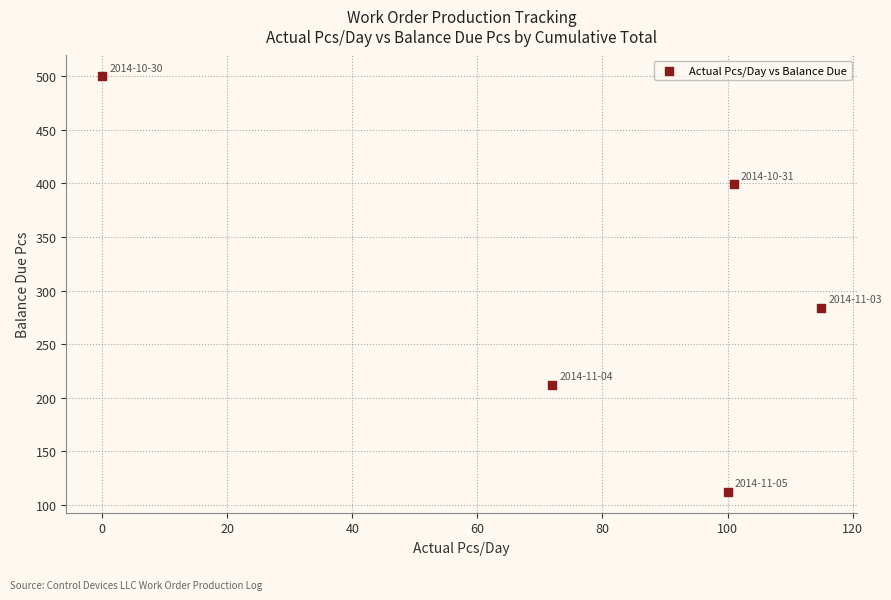

What Y value in the scatter plot is closest to 306?

284